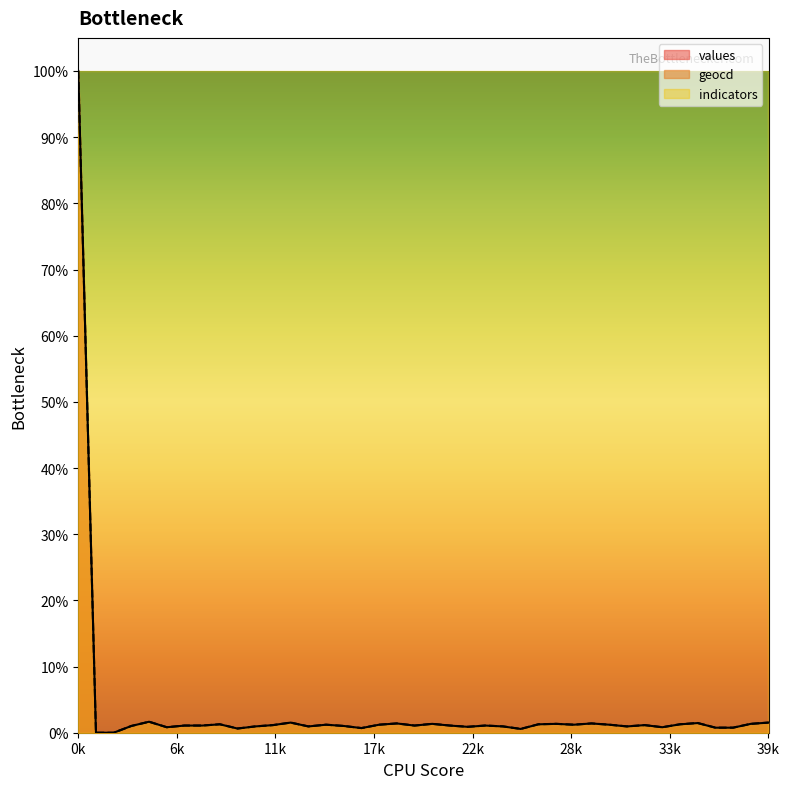

Reading left to right, transcribe all the data shown in this chart.

values: 10000.0	0.0	0.0	102.0	166.0	83.0	108.0	108.0	127.0	63.0	95.0	115.0	153.0	95.0	121.0	102.0	70.0	121.0	140.0	108.0	134.0	108.0	89.0	108.0	95.0	57.0	127.0	134.0	121.0	140.0	121.0	95.0	115.0	83.0	127.0	146.0	76.0	76.0	134.0	153.0
geocd: 10000.0	0.0	0.0	102.2	166.1	83.1	108.6	108.6	127.8	63.9	95.8	115.0	153.4	95.8	121.4	102.2	70.3	121.4	140.6	108.6	134.2	108.6	89.5	108.6	95.8	57.5	127.8	134.2	121.4	140.6	121.4	95.8	115.0	83.1	127.8	147.0	76.7	76.7	134.2	153.4